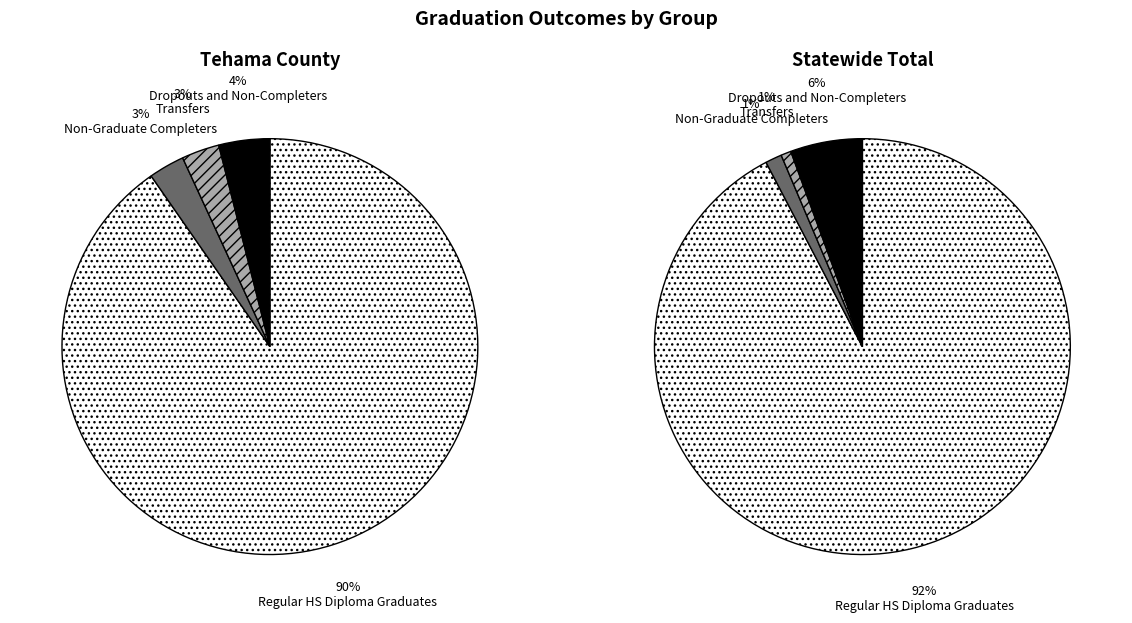

Do Regular HS Diploma Graduates and Dropouts and Non-Completers together represent more than half of the pie?

Yes